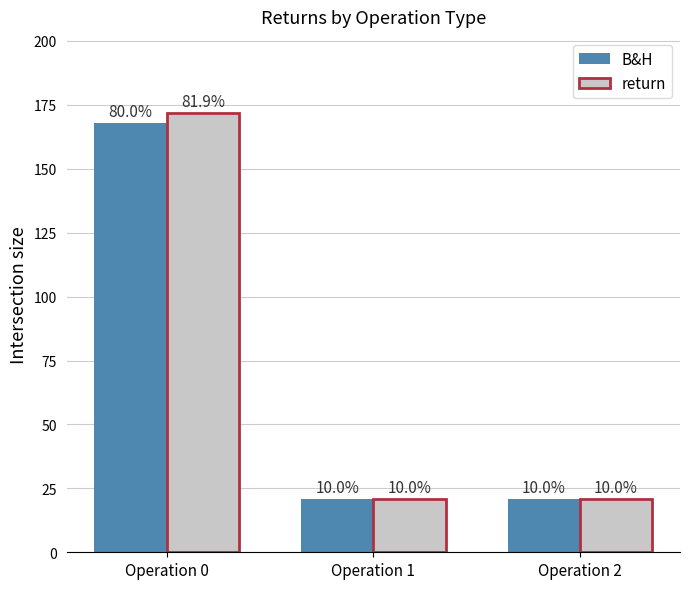

What are all the series names shown in the legend?

B&H, return